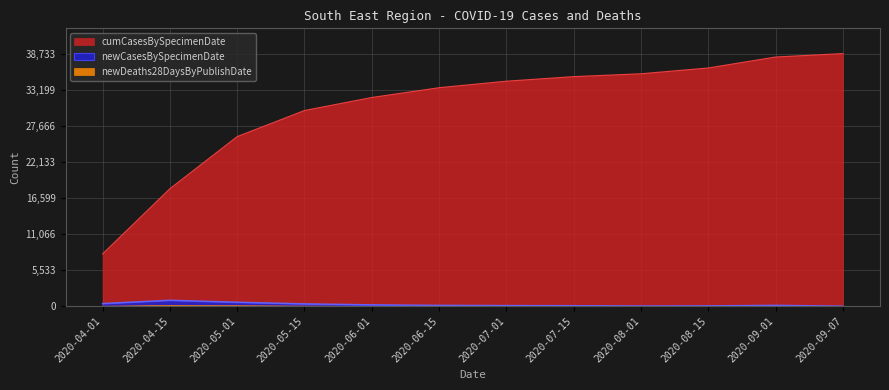

Reading left to right, transcribe all the data shown in this chart.

cumCasesBySpecimenDate: 2020-04-01=8000	2020-04-15=18000	2020-05-01=26000	2020-05-15=30000	2020-06-01=32000	2020-06-15=33500	2020-07-01=34500	2020-07-15=35200	2020-08-01=35639	2020-08-15=36528	2020-09-01=38209	2020-09-07=38733
newCasesBySpecimenDate: 2020-04-01=400	2020-04-15=900	2020-05-01=600	2020-05-15=350	2020-06-01=200	2020-06-15=120	2020-07-01=90	2020-07-15=70	2020-08-01=30	2020-08-15=45	2020-09-01=122	2020-09-07=0